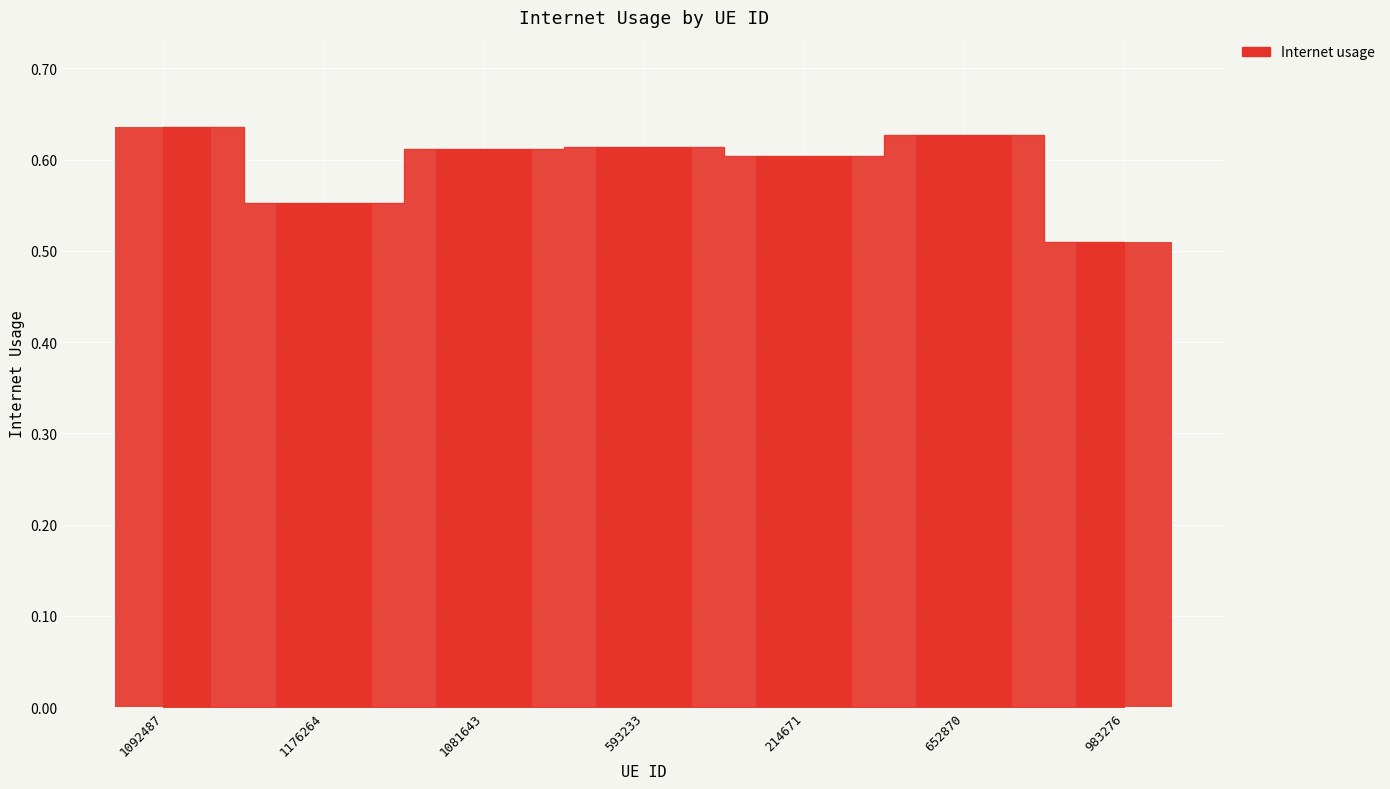

The value at 652870 is 0.6. True or false?

True